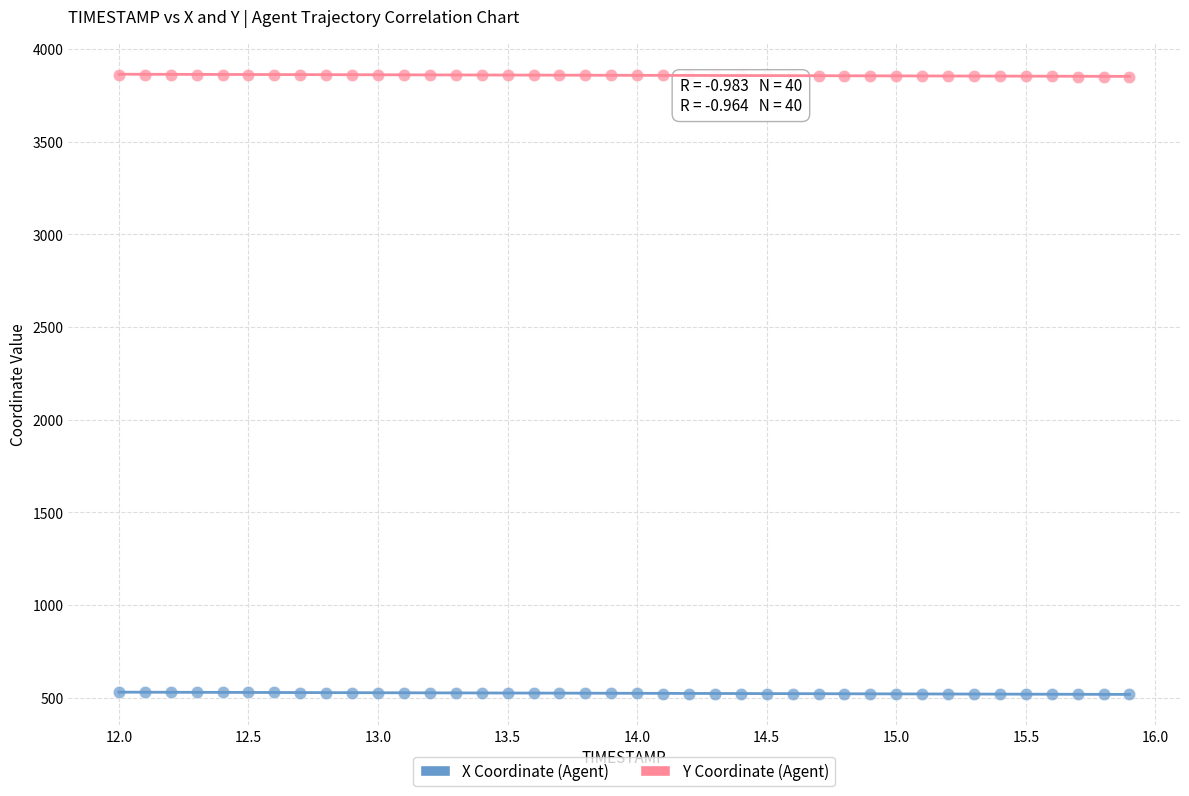

Which series contains the highest Y value?

Y Coordinate (Agent)